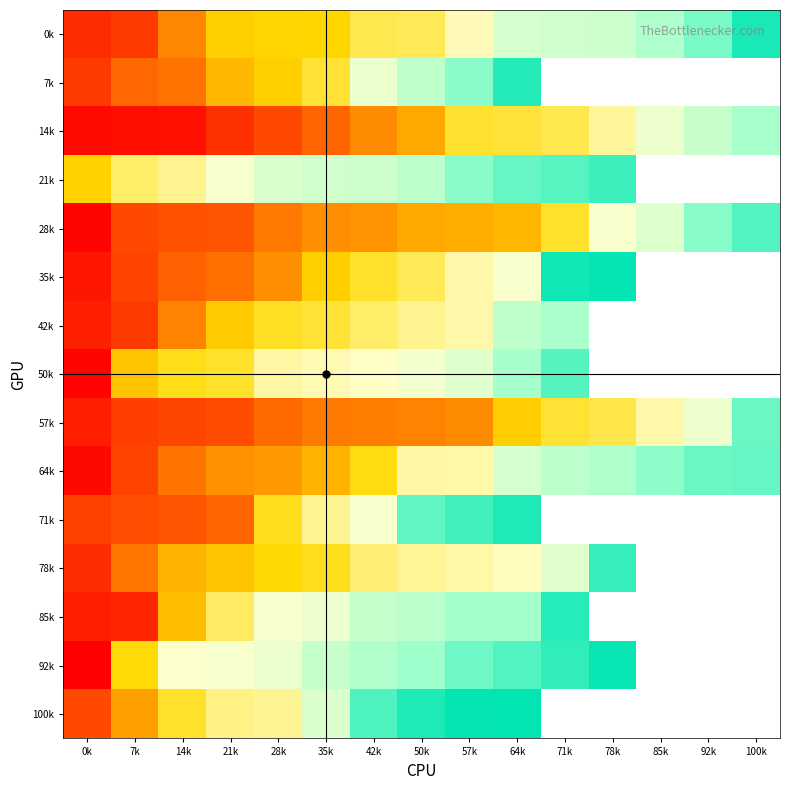

Which series has the largest range (max minus min)?

92k